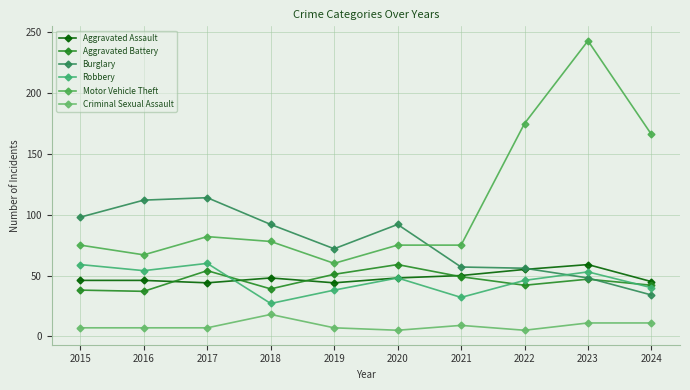

Which series has the largest range (max minus min)?

Motor Vehicle Theft